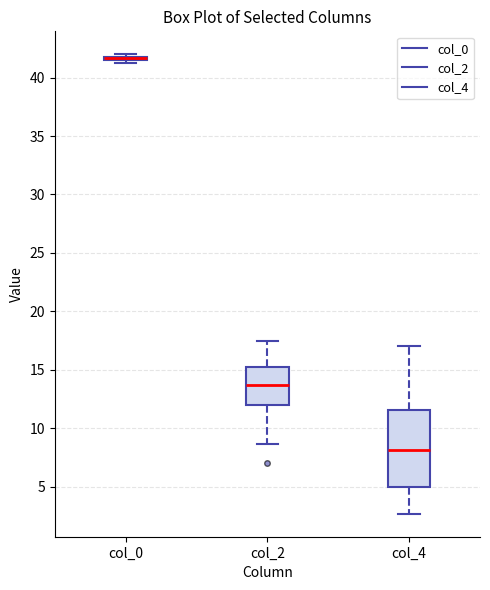

Comparing the boxes themselves (not the whiskers), which one is the tallest?

col_4